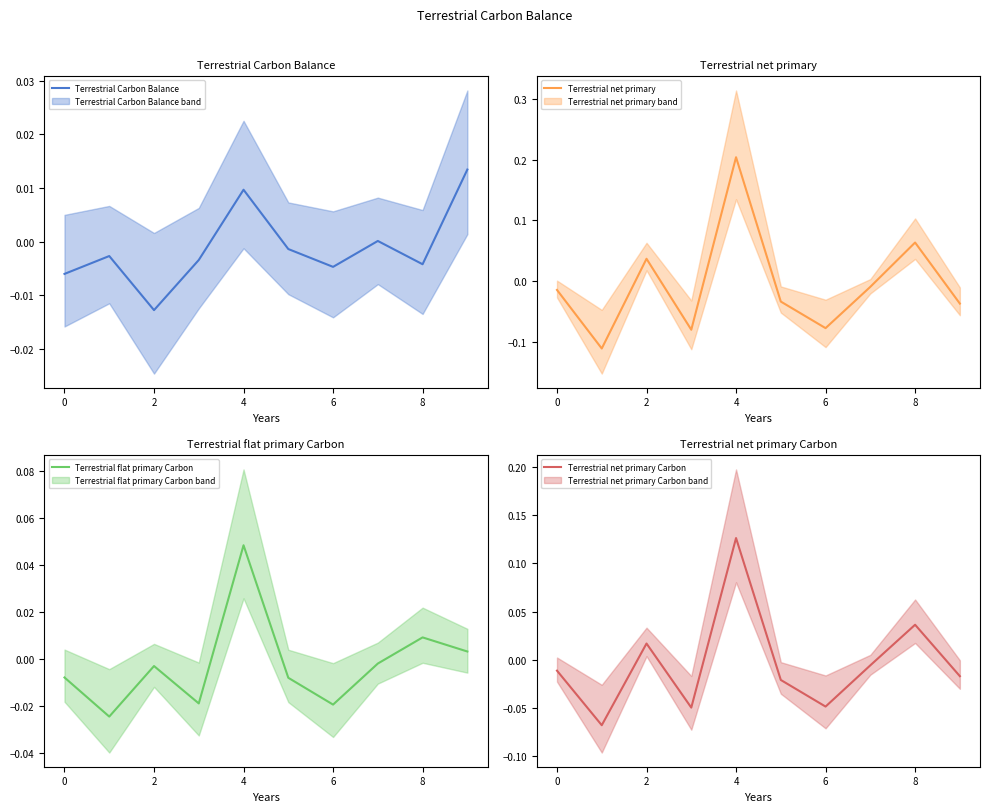

Count the number of data series in this chart.

4